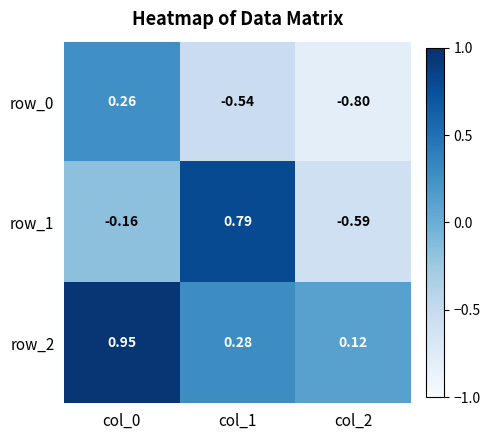

Is the value of row_0 at col_1 greater than the value of row_1 at col_1?

No